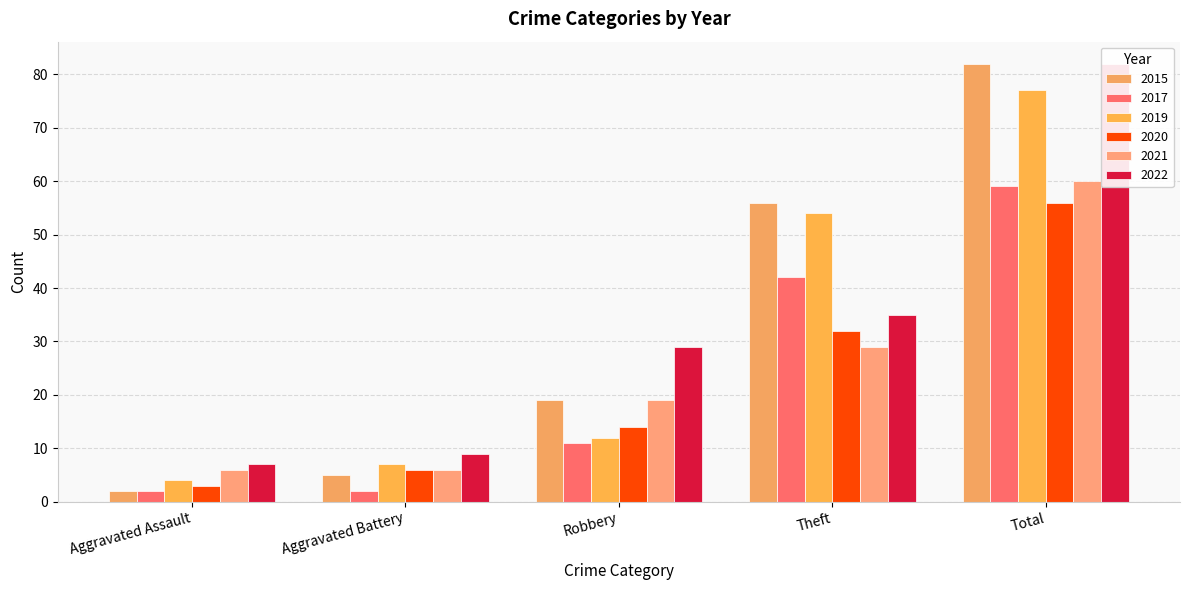

Count the number of data series in this chart.

6